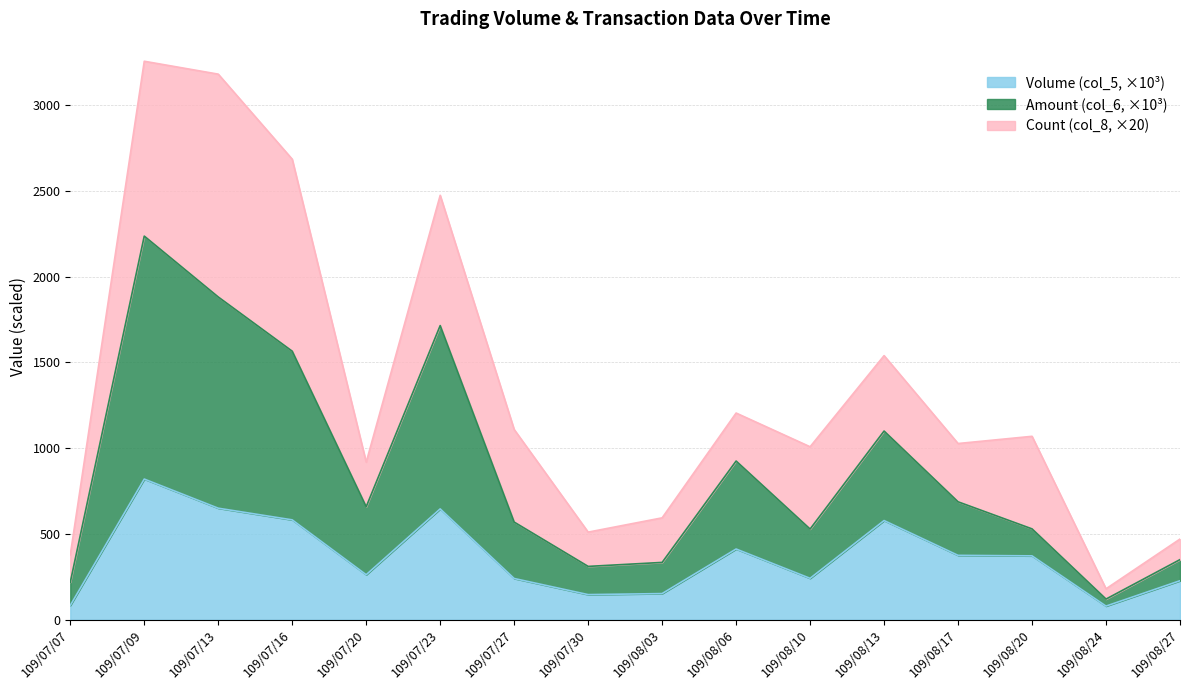

What is the average value of the Volume (col_5) series?

366.6